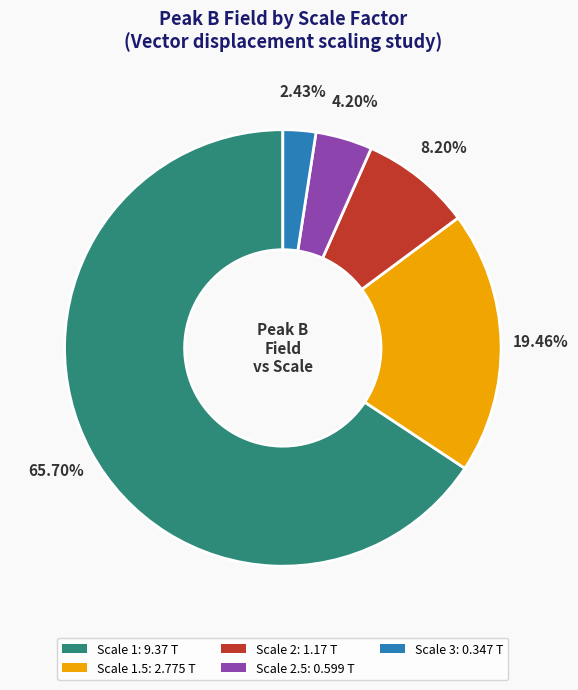

Is there any slice that represents more than half of the pie?

Yes